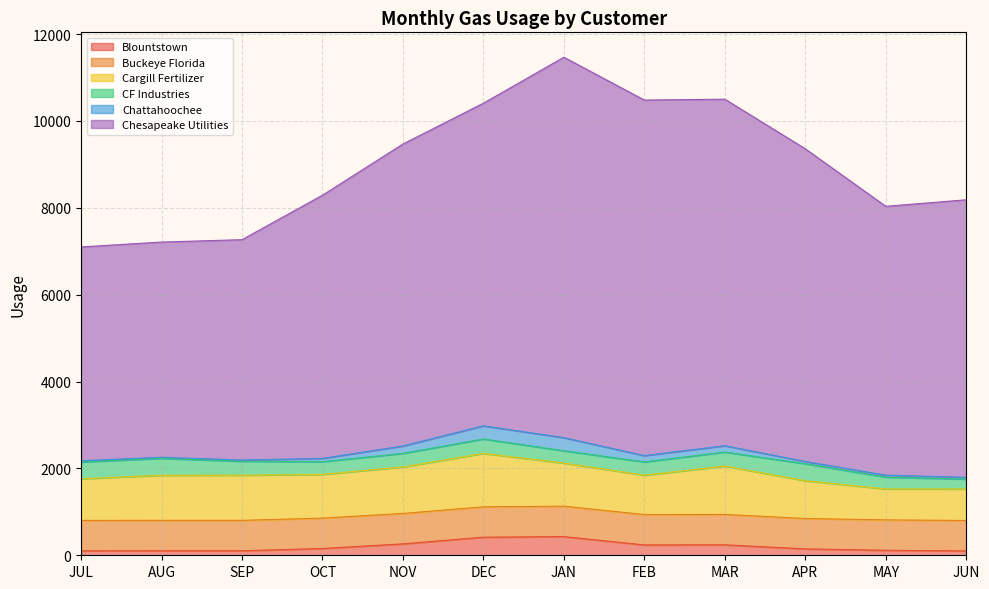

Between DEC and JUL, which is larger?

DEC